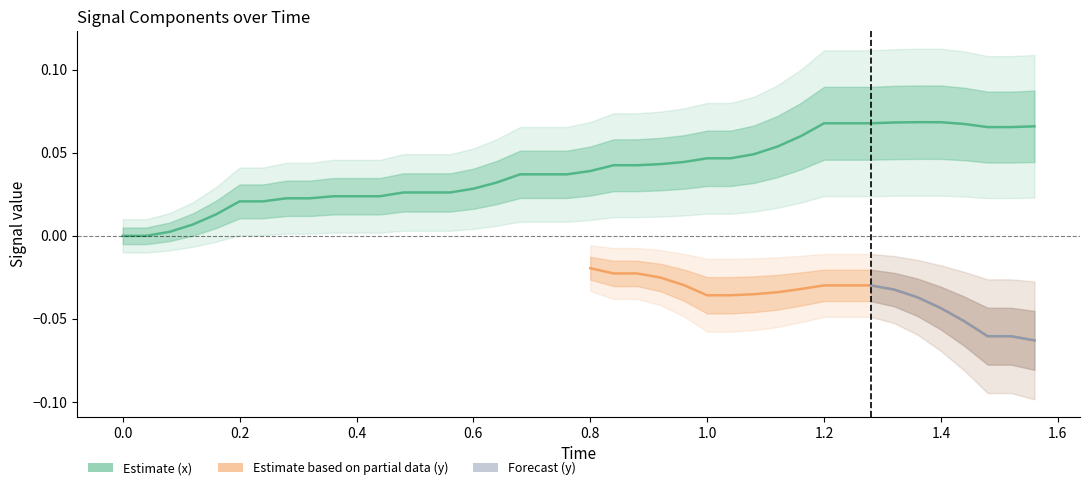

What is the maximum value shown in the chart?

0.1